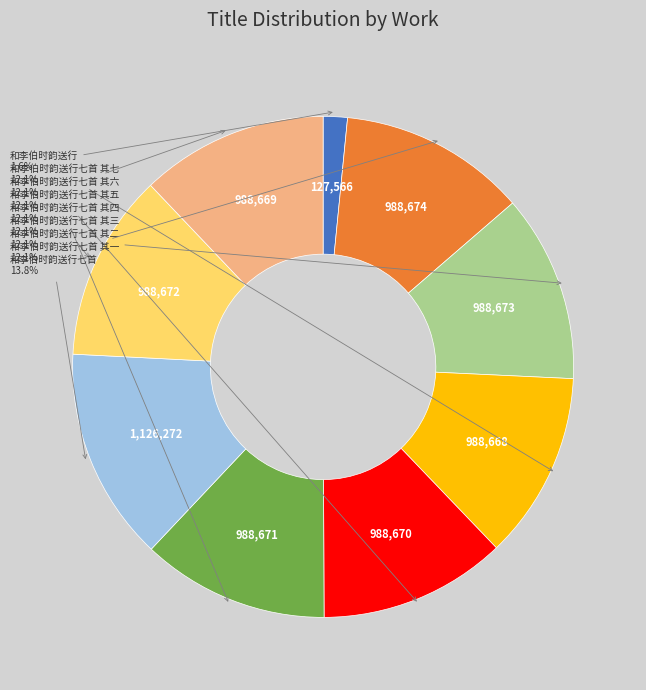

Is there any slice that represents more than half of the pie?

No